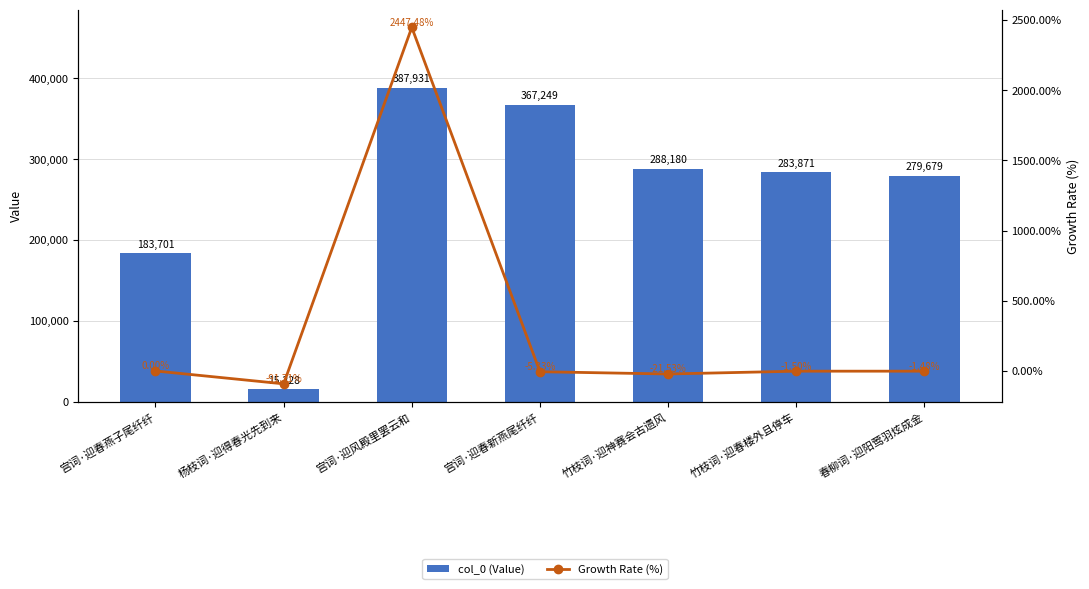

At how many categories does at least one series exceed 1921?

7